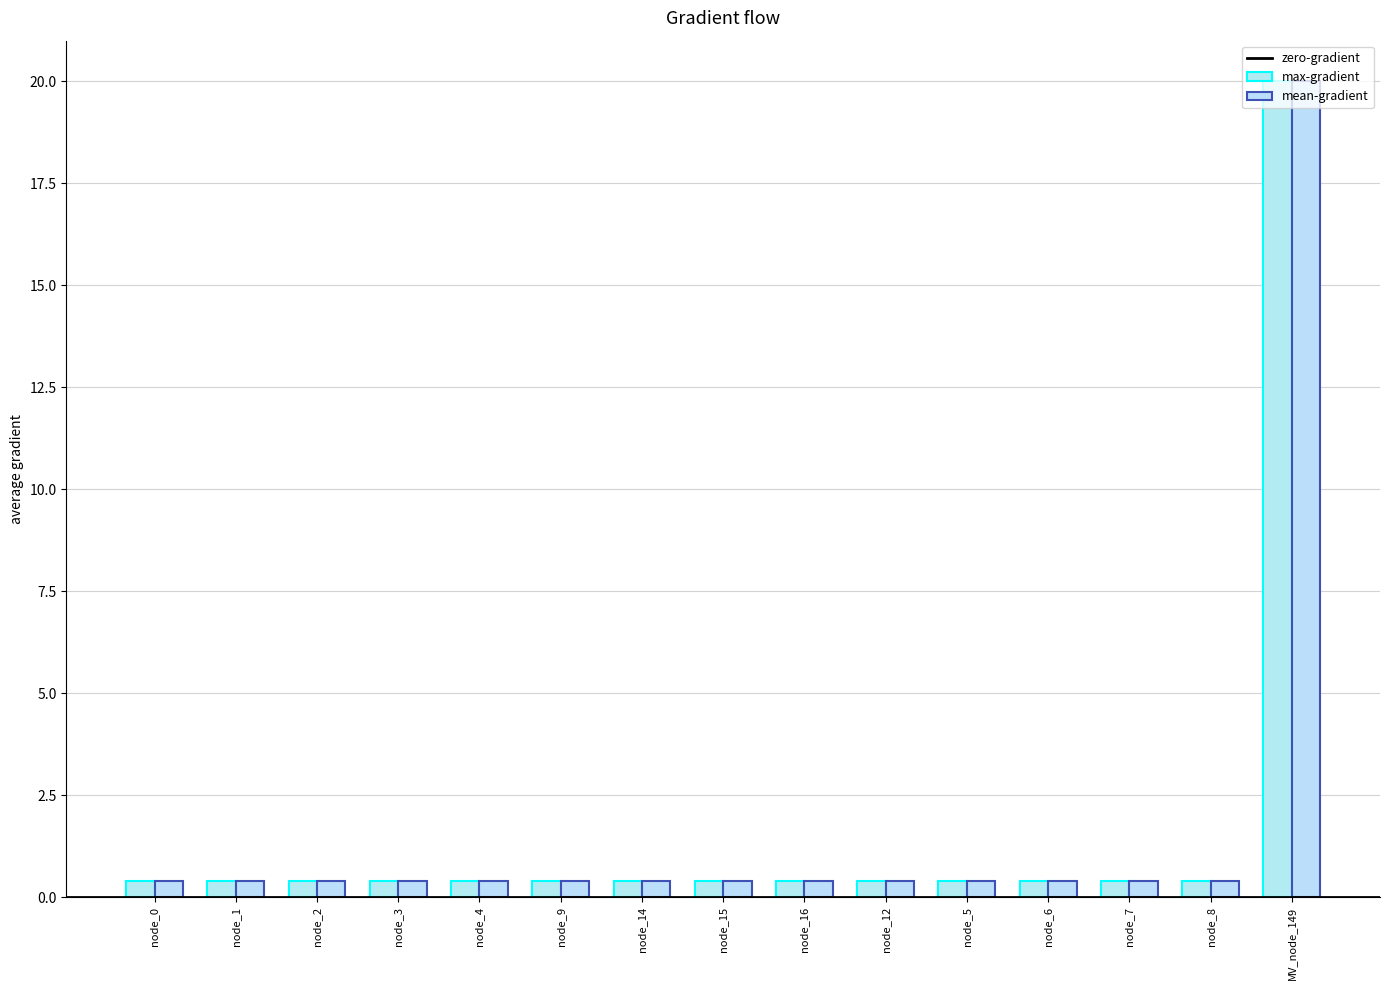

Which series has the largest total across all categories?

mean-gradient